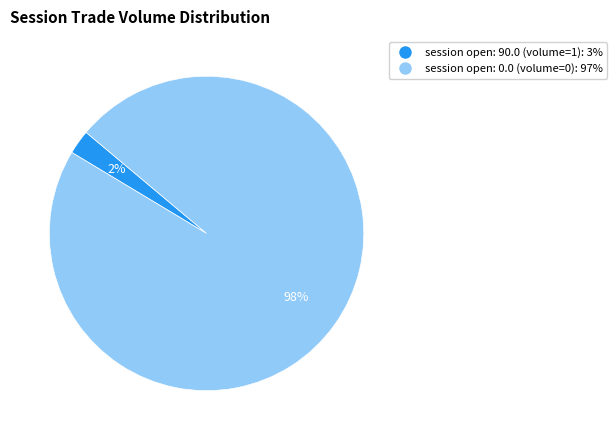

Does any single category account for the majority?

Yes